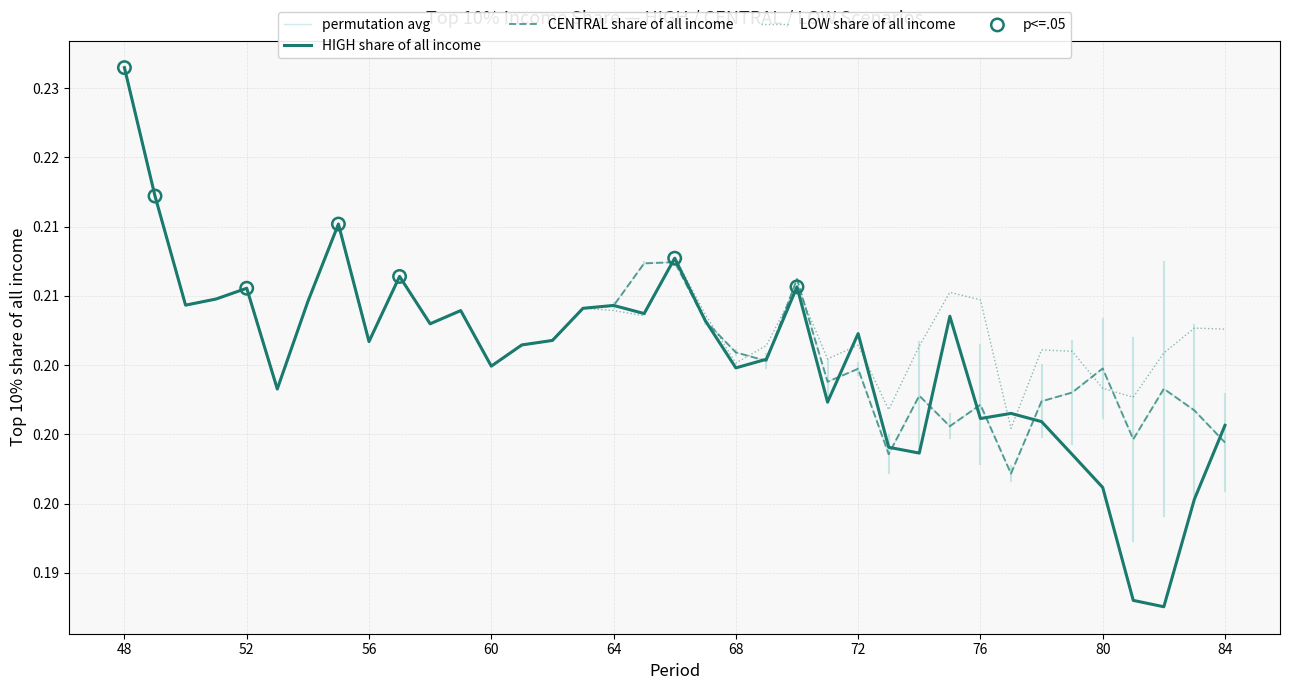

Does the chart have visible grid lines?

Yes